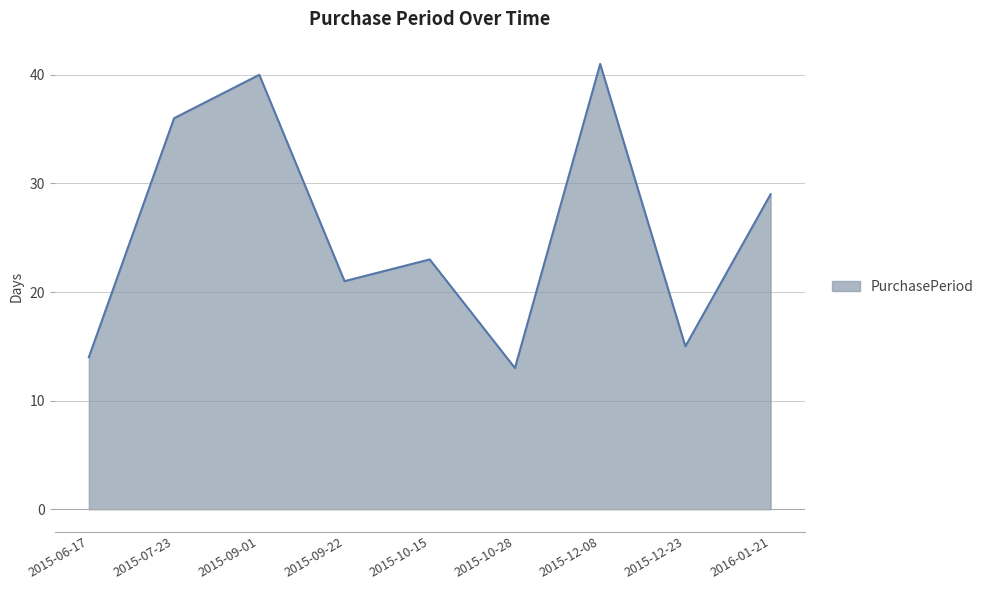

What position from the right is 2015-12-08?

3